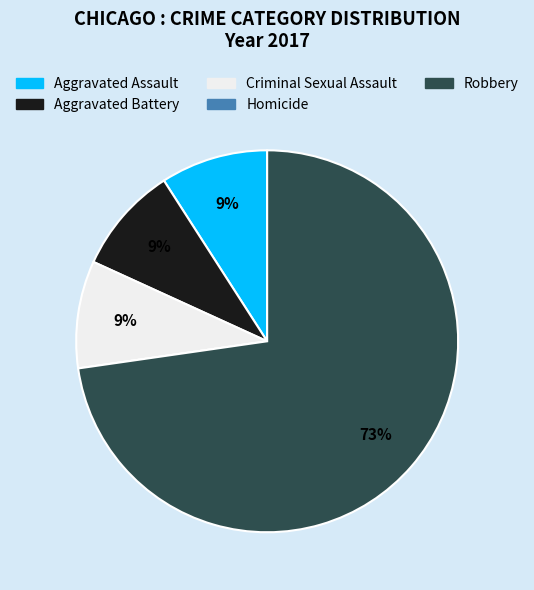

True or false: Aggravated Assault accounts for 17% of the total.

False